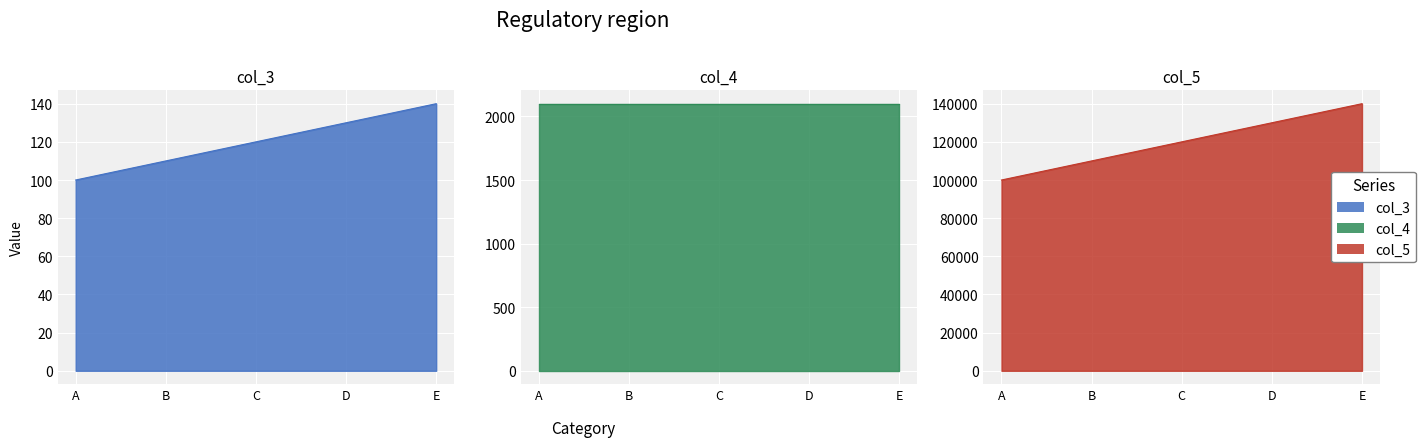

What is the difference between the col_5 values at A and D?

30000